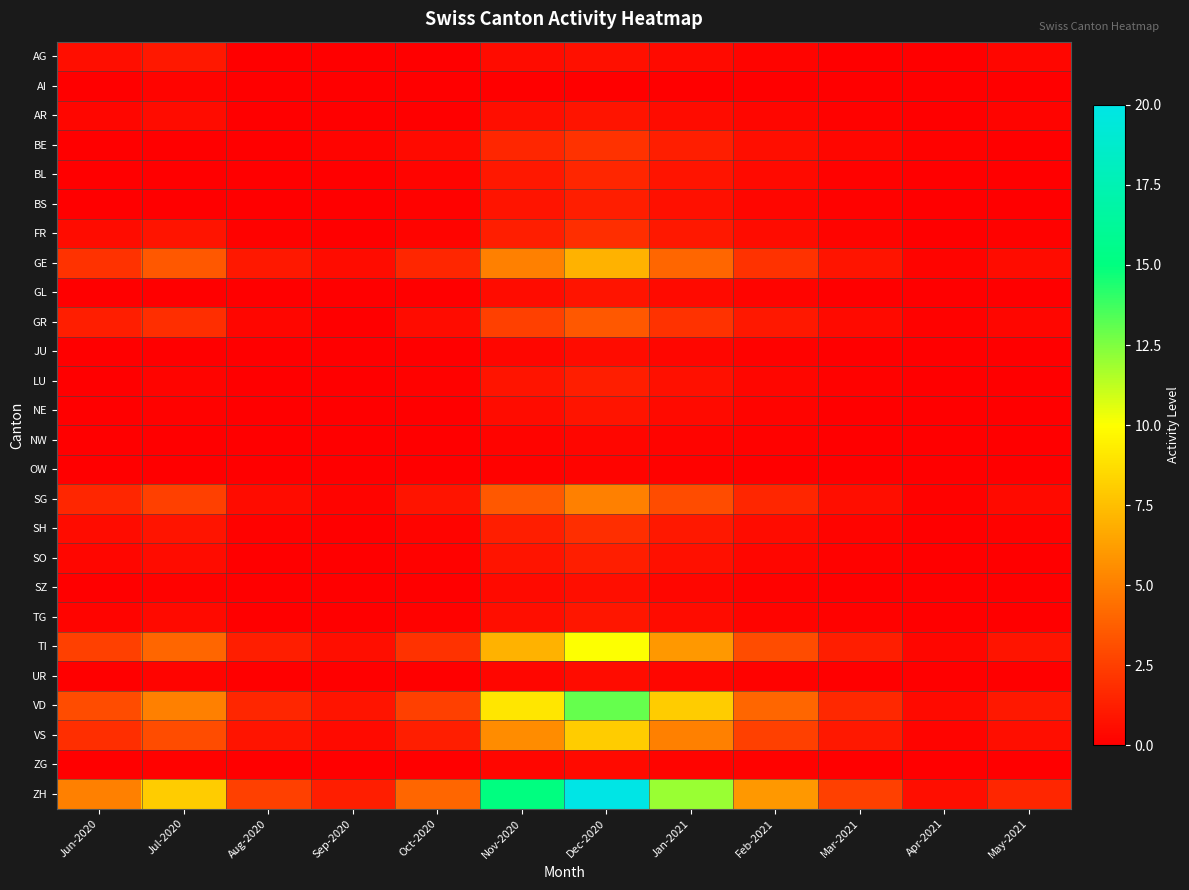

At how many categories does at least one series exceed 3?

7